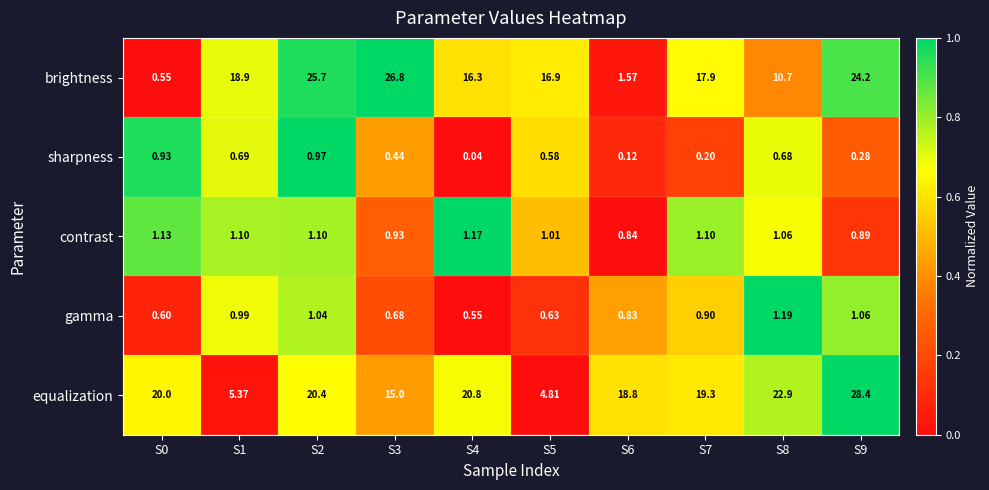

Between S2 and S7, which series saw the biggest shift?

brightness